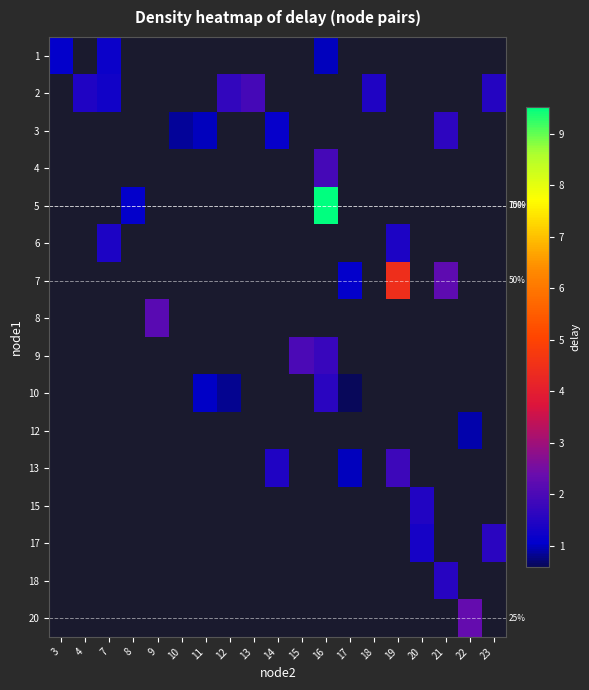

Rank the series by their average value, from highest to lowest.

row_0, row_1, row_2, row_3, row_4, row_5, row_6, row_7, row_8, row_9, row_10, row_11, row_12, row_13, row_14, row_15